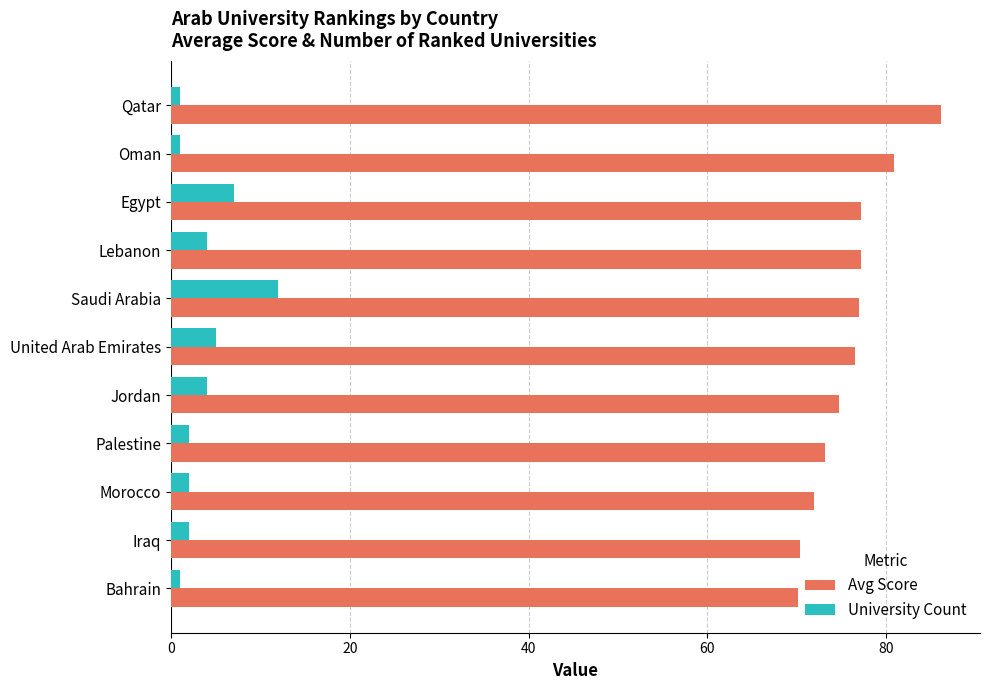

At which category is the sum across all series the highest?

Saudi Arabia